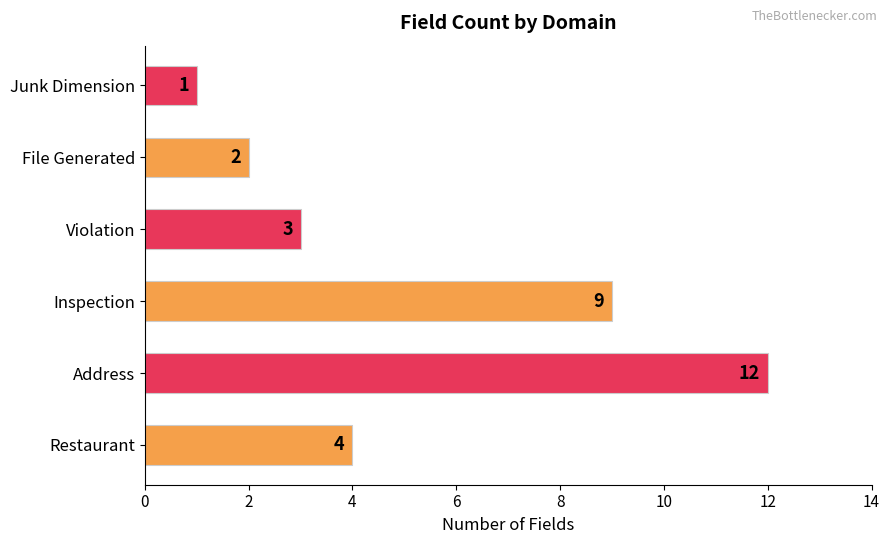

Reading bottom to top, list all the values displayed in this chart.

Restaurant=4	Address=12	Inspection=9	Violation=3	File Generated=2	Junk Dimension=1